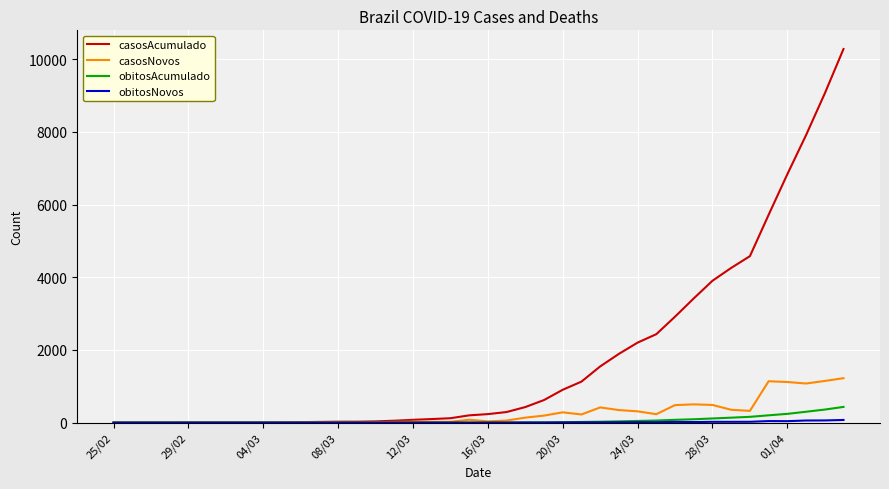

What is the greatest value displayed?

10278